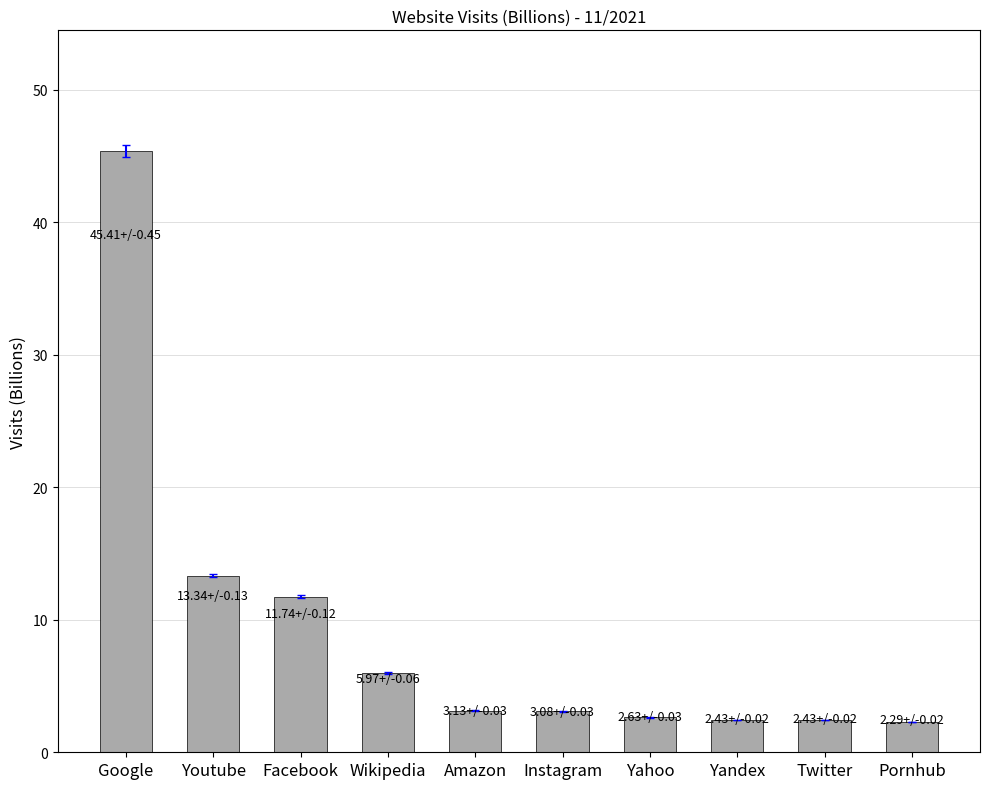

What is the label of the 10th bar from the left?

Pornhub